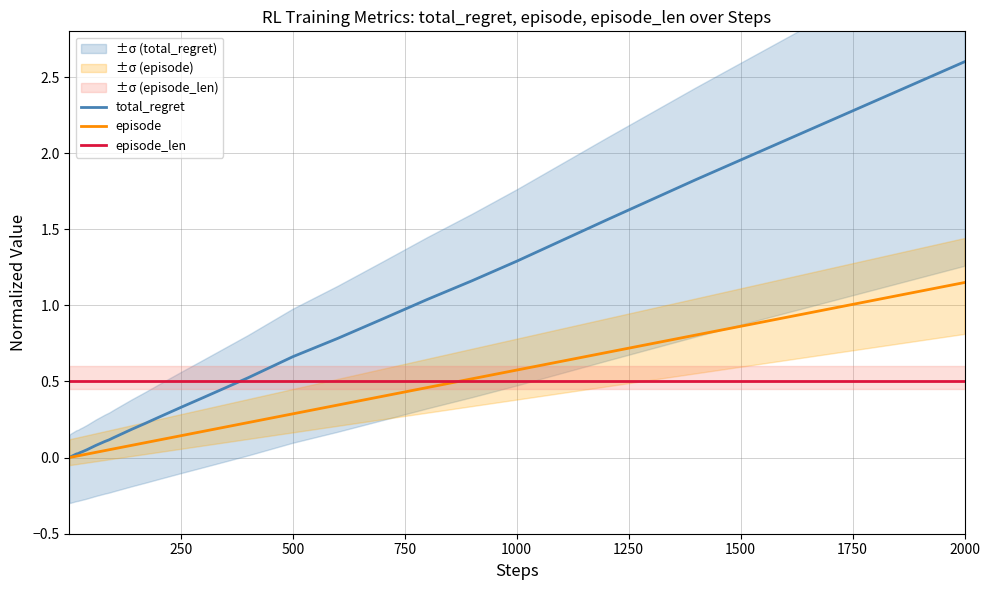

Which category has the highest value in the episode series?

2000